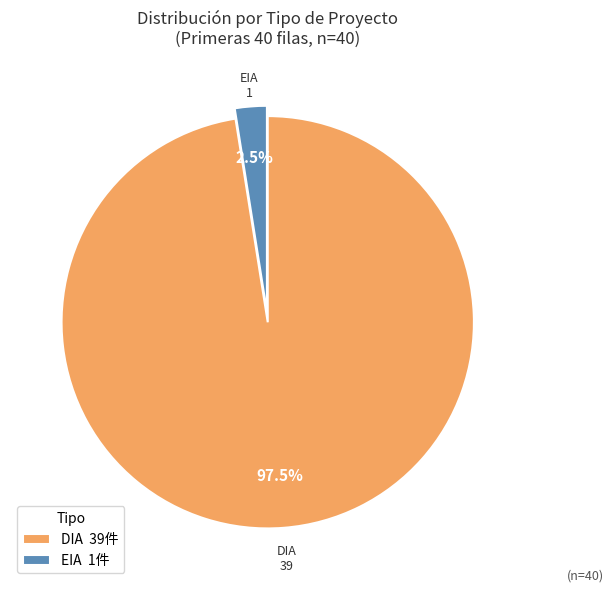

Which has a higher value, EIA 1件 or DIA 39件?

DIA 39件